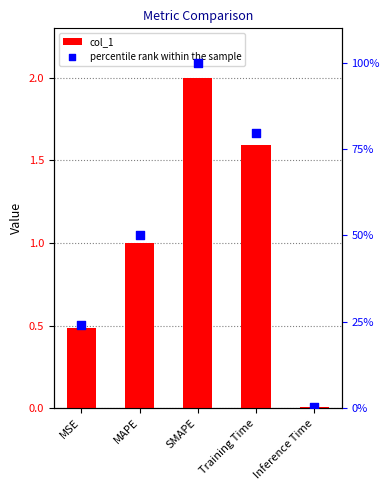

Is the value of percentile rank within the sample at Inference Time greater than the value of col_1 at Inference Time?

Yes